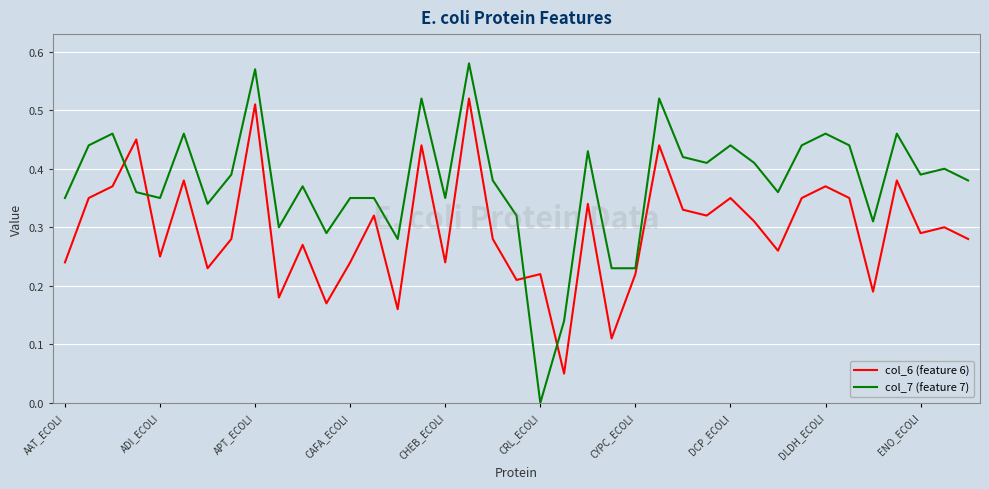

Which series ends up on top after the final intersection of col_7 (feature 7) and col_6 (feature 6)?

col_7 (feature 7)